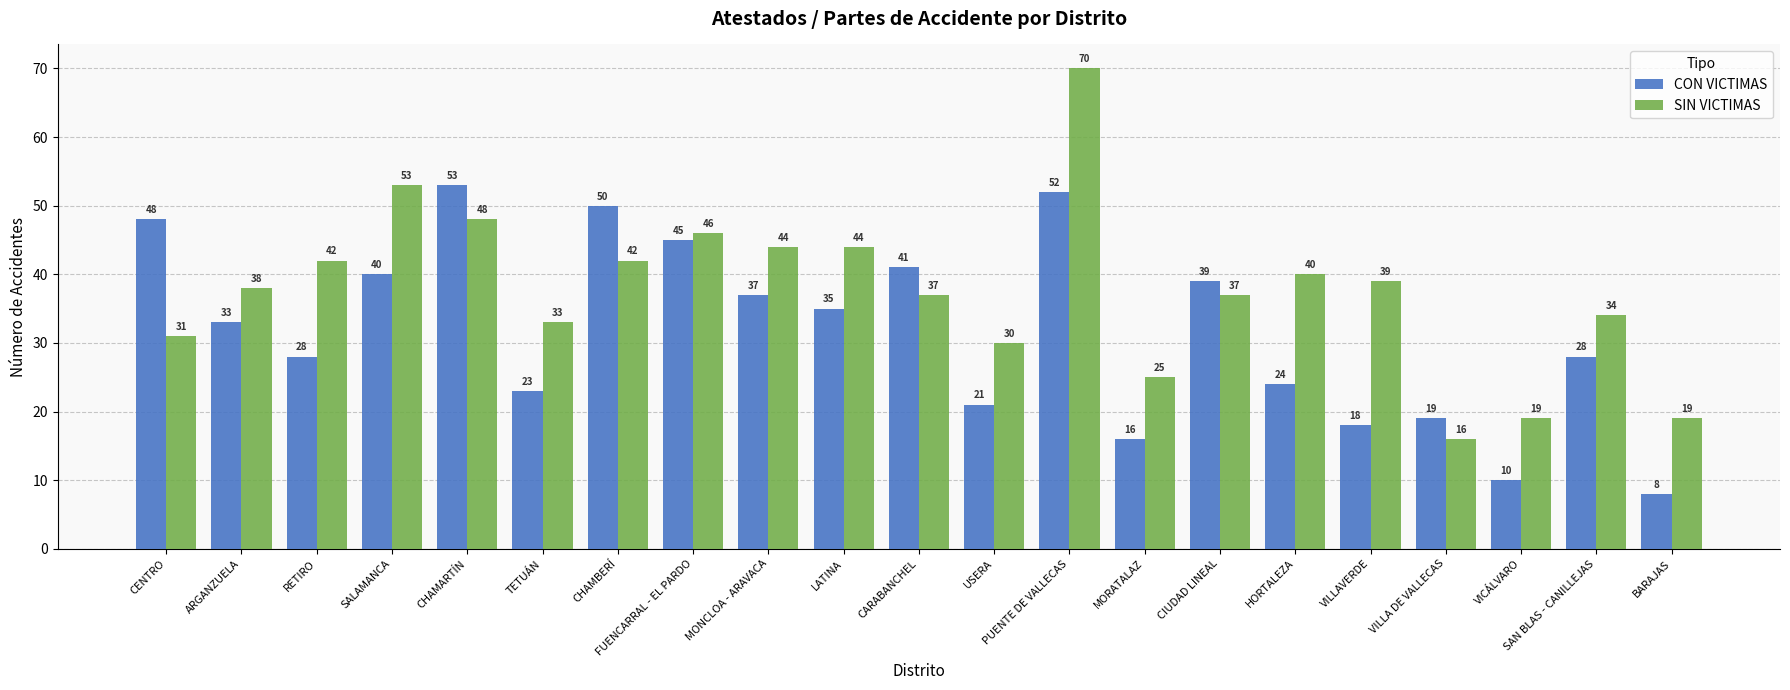

How many groups of bars are there?

21